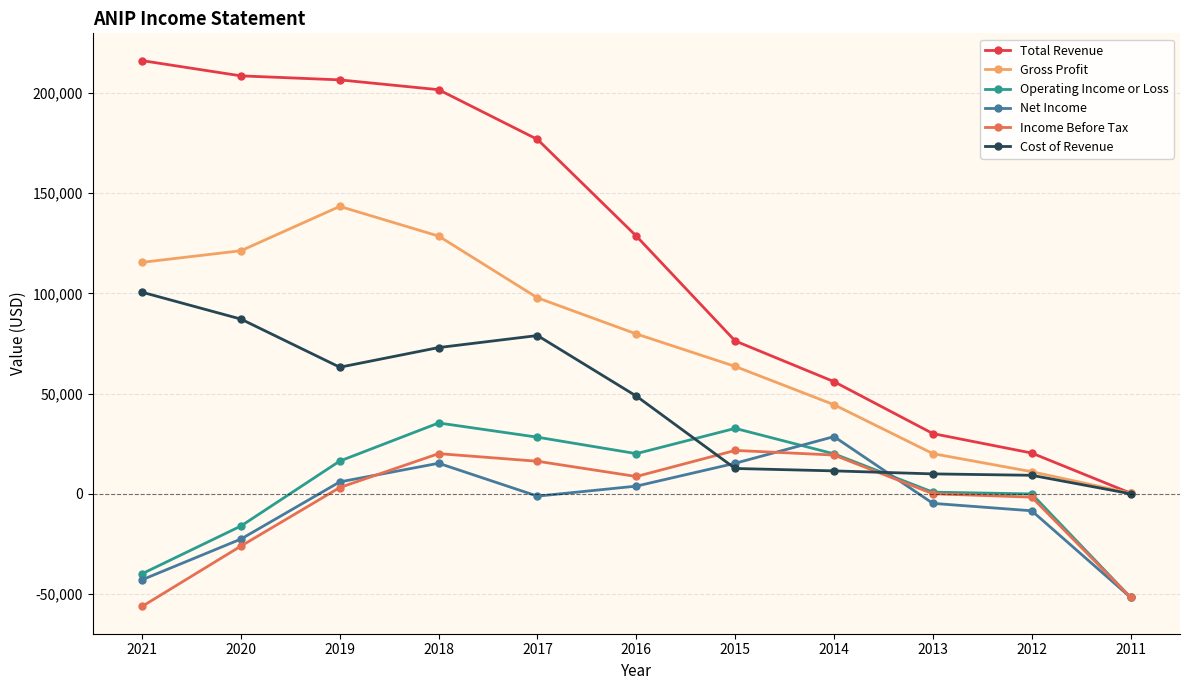

How many data points in Cost of Revenue are less than 48800?

5